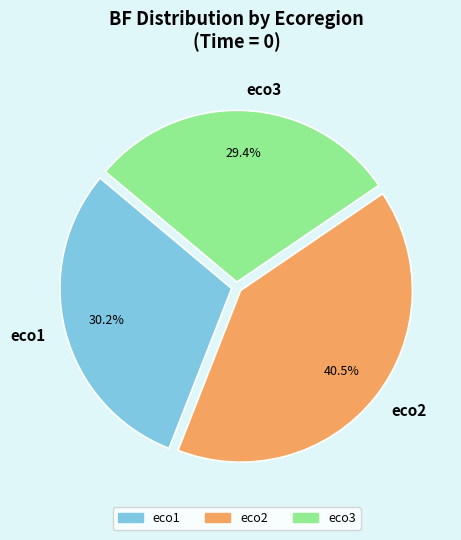

True or false: eco3 accounts for 29% of the total.

True